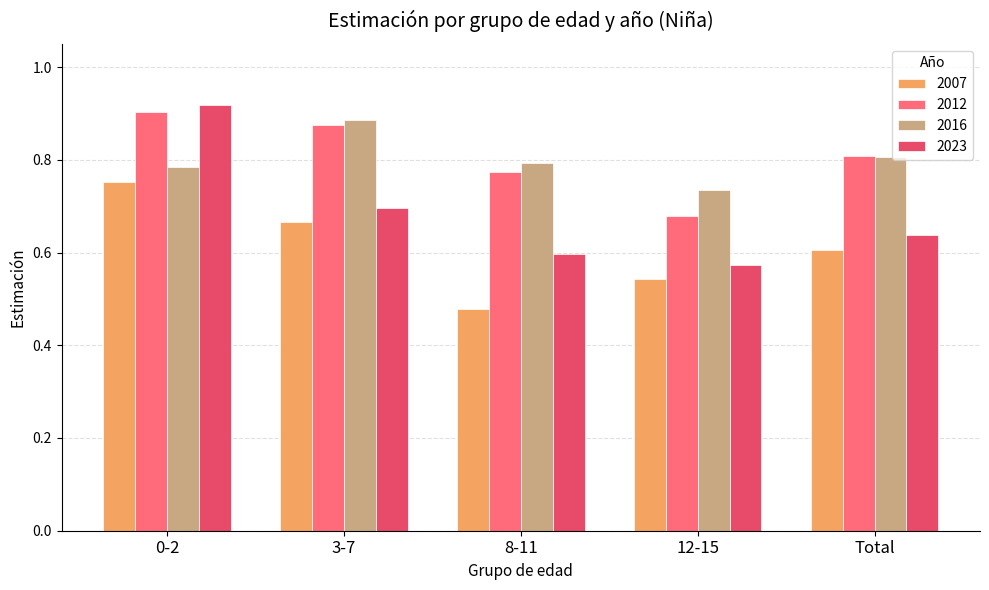

Count the number of categories in the chart.

5